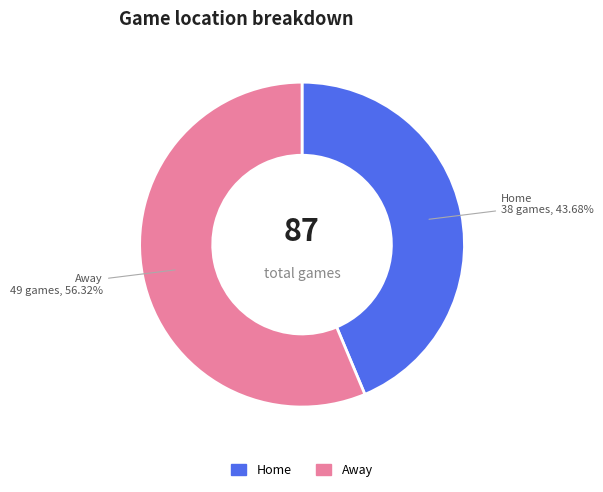

Does any single category account for the majority?

Yes